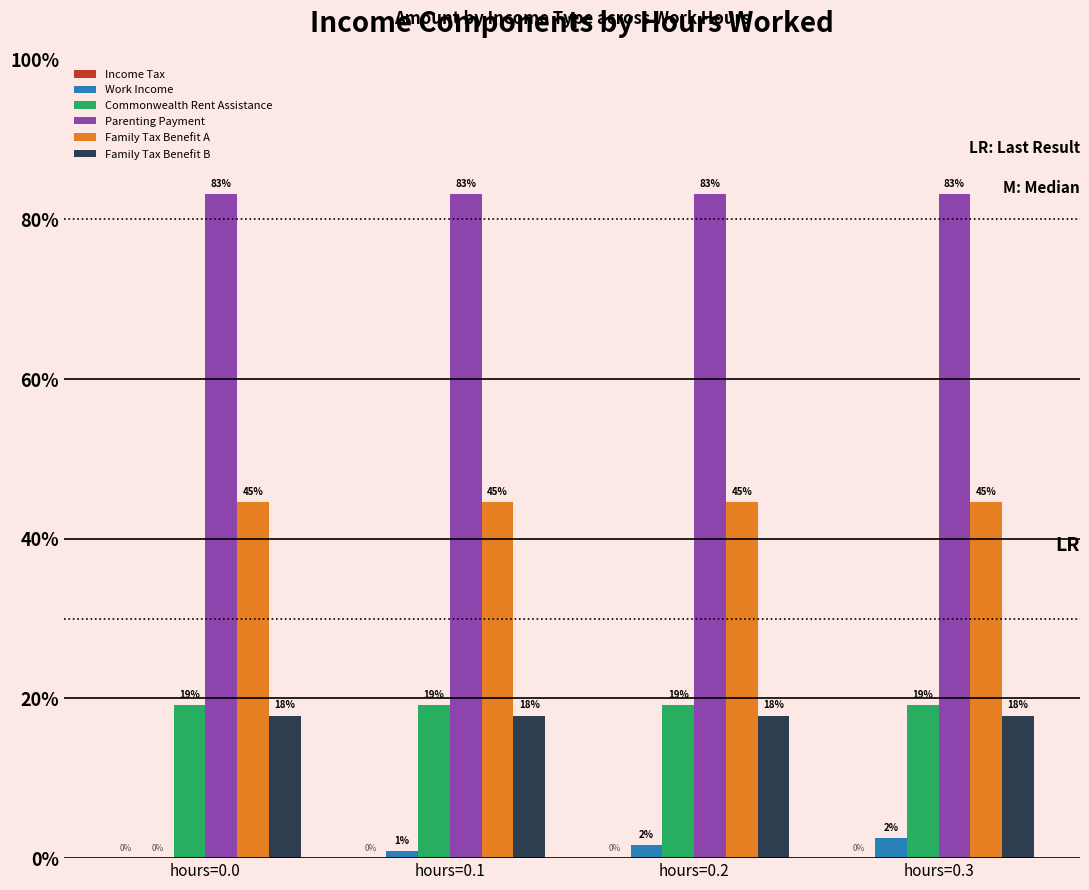

Are the bars grouped side by side (vs. stacked)?

Yes